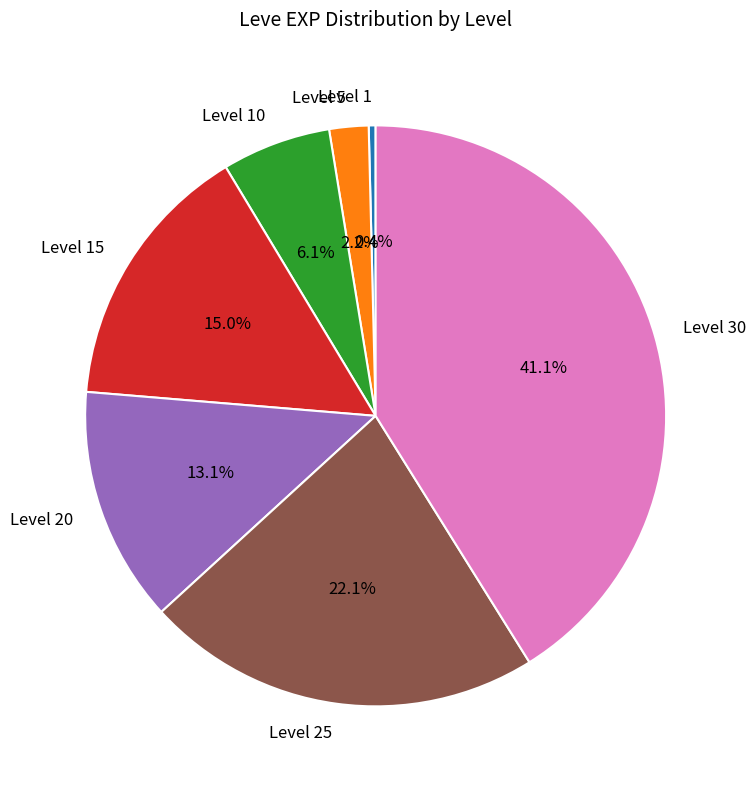

Between Level 30 and Level 20, which is larger?

Level 30